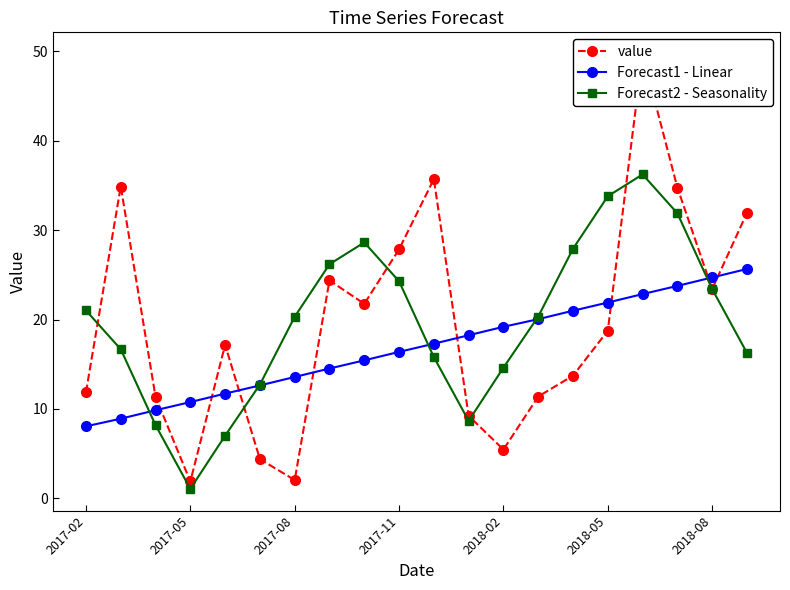

The value of Forecast1 - Linear at 2017-05 is 10.8. True or false?

True